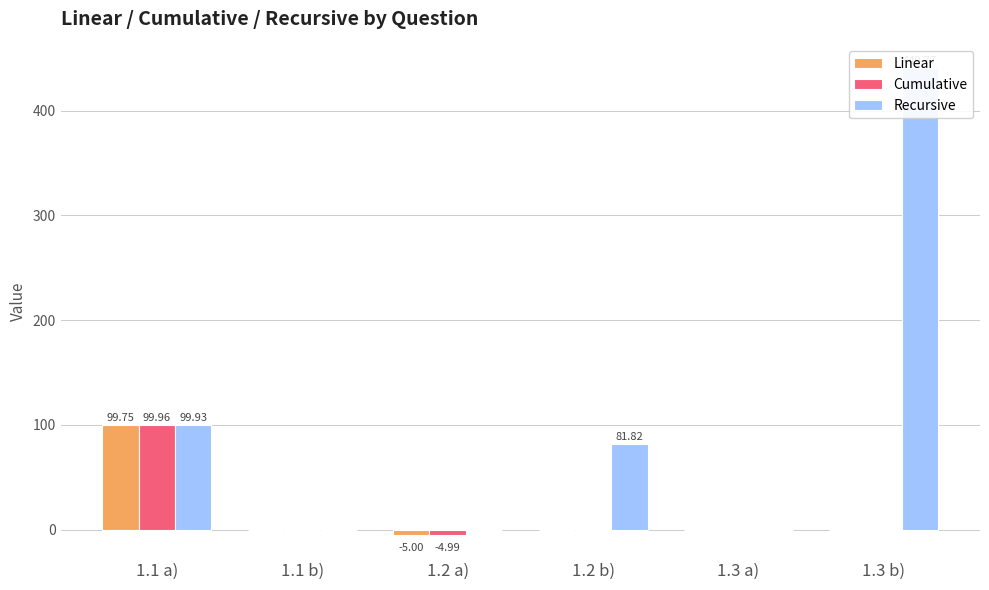

How many values in the Cumulative series exceed 0?

4